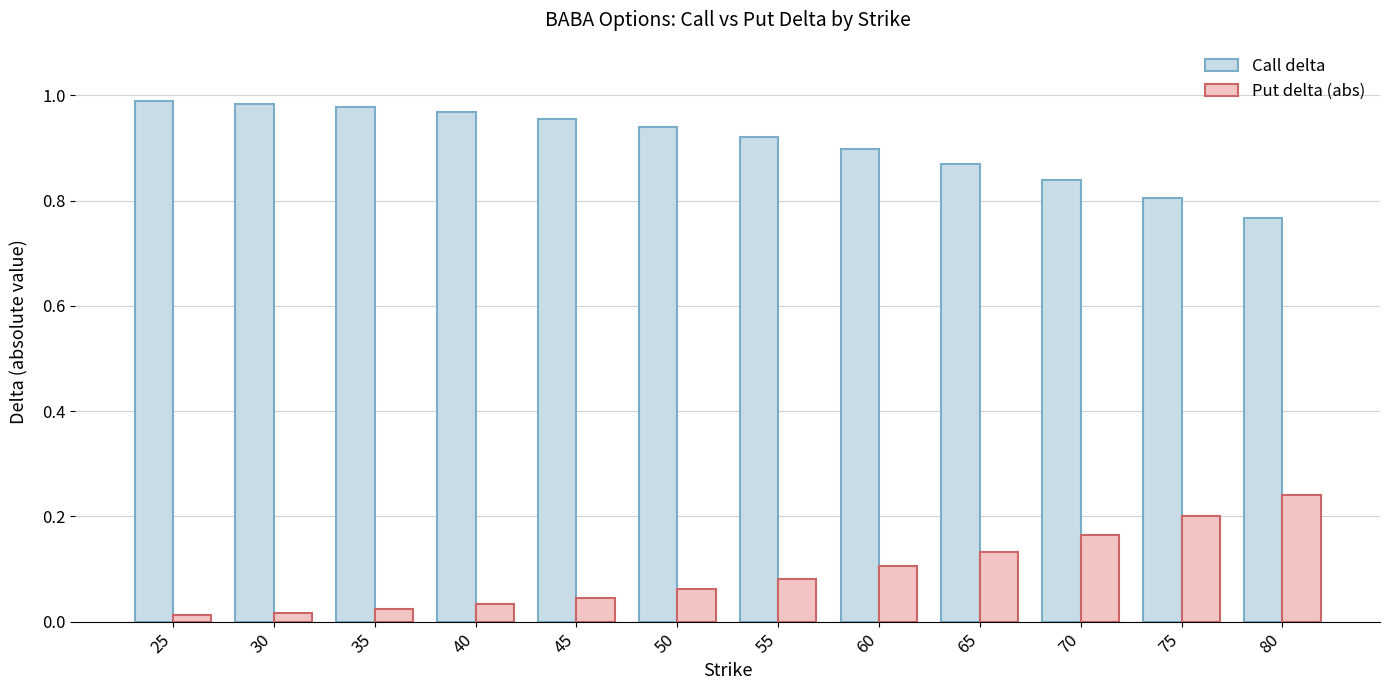

The Put delta (abs) series shows 0.2 at 60. True or false?

False